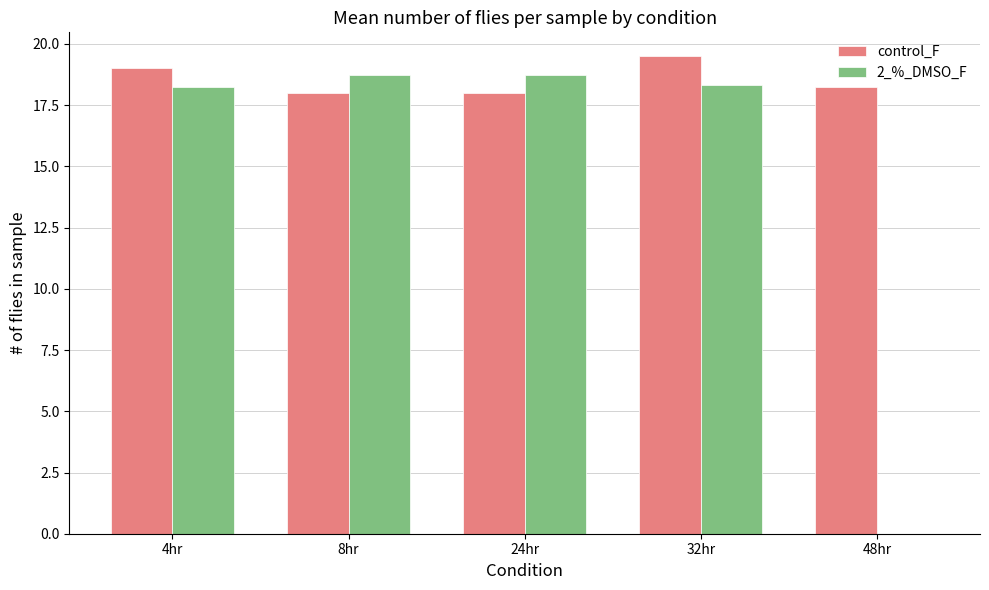

True or false: control_F has a value of 19.5 at 32hr.

True